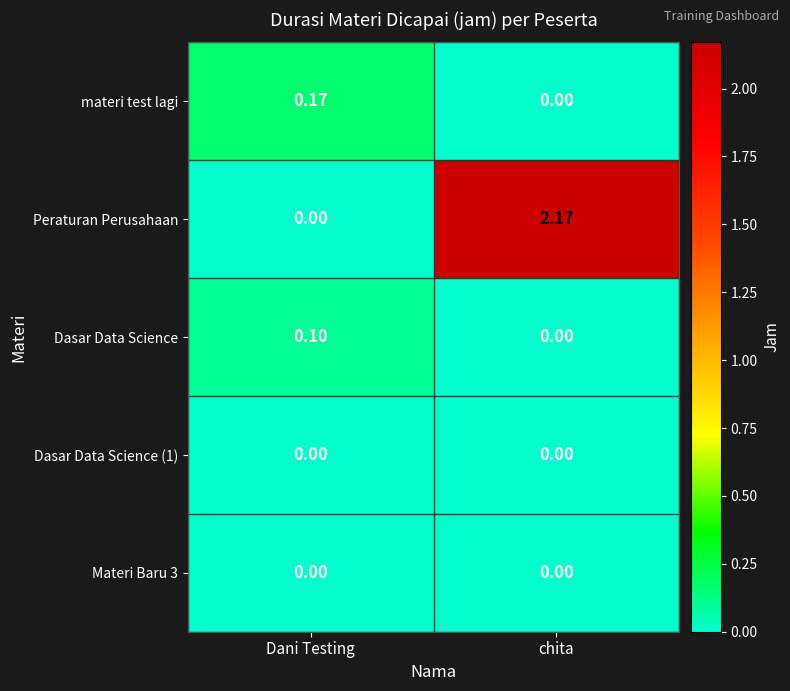

At which label is Peraturan Perusahaan closest to 1?

Dani Testing